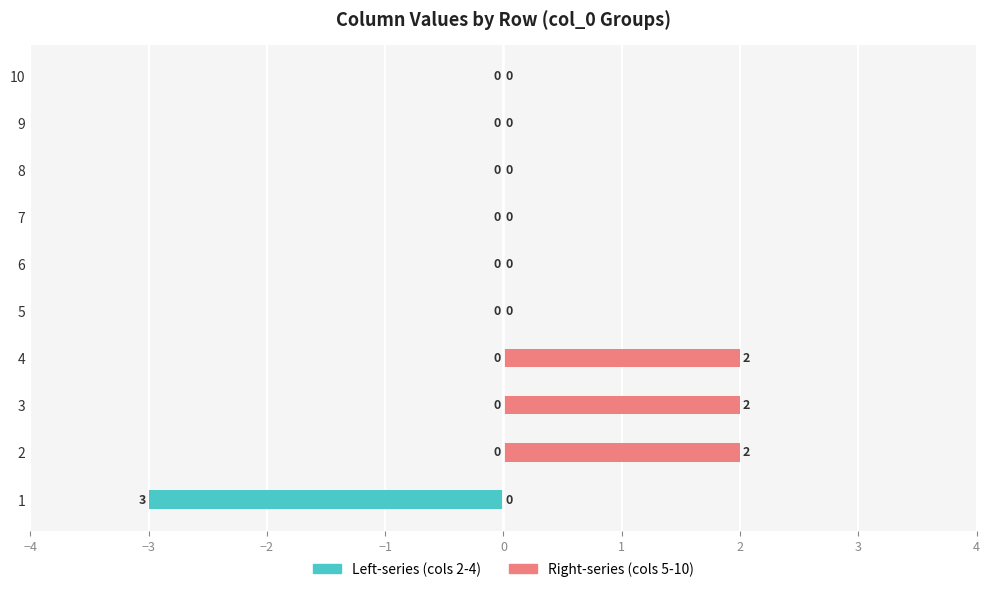

At how many categories does at least one series exceed 0?

3